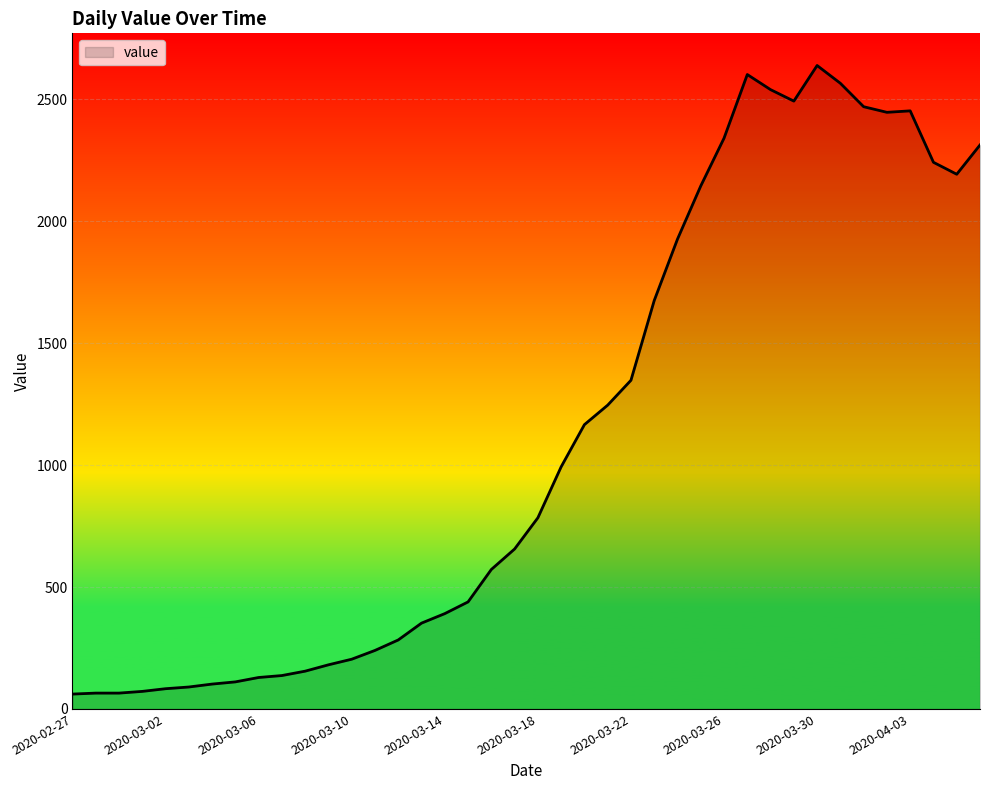

What is the minimum value shown in the chart?

61